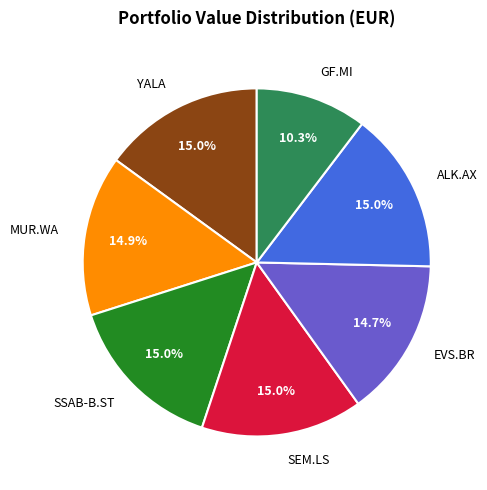

To the nearest percent, what is the combined percentage of YALA and GF.MI?

25%